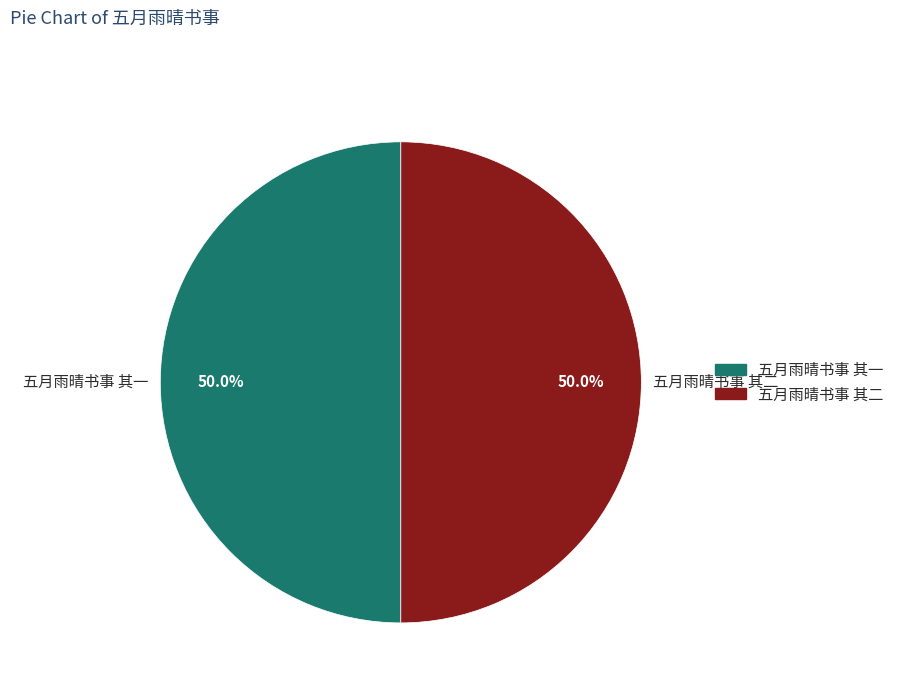

Approximately how many times larger is the value at 五月雨晴书事 其二 compared to 五月雨晴书事 其一?

1.0